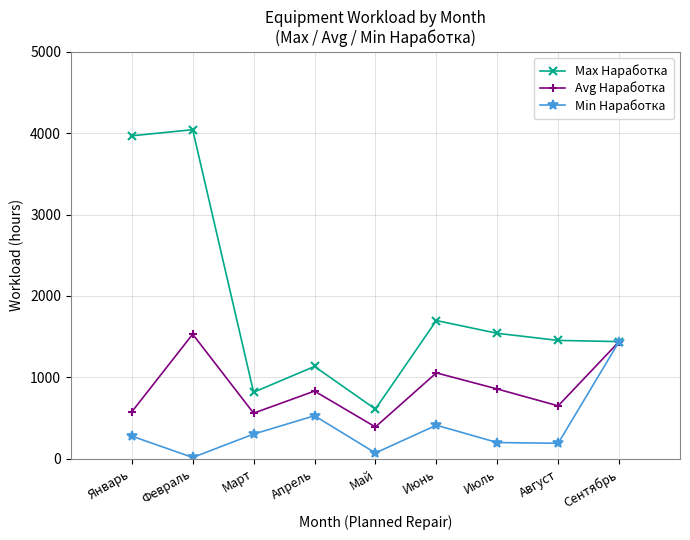

Does the chart display data point markers on the line(s)?

Yes